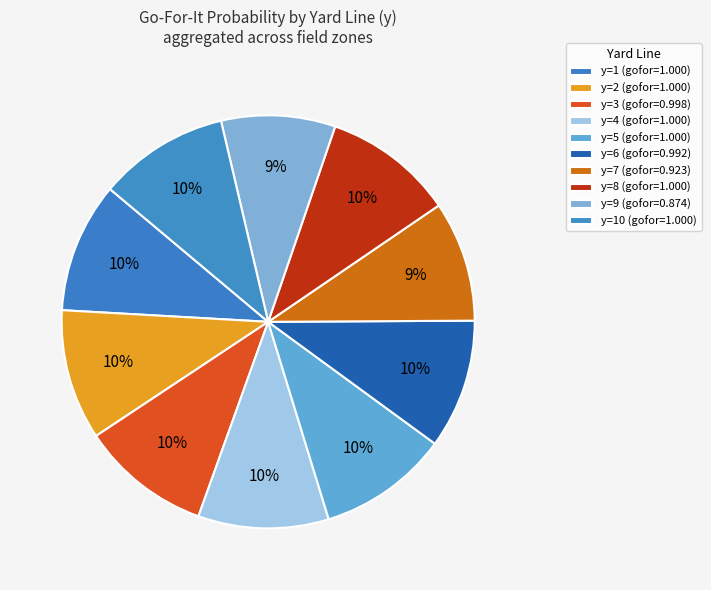

How many segments does this pie chart have?

10